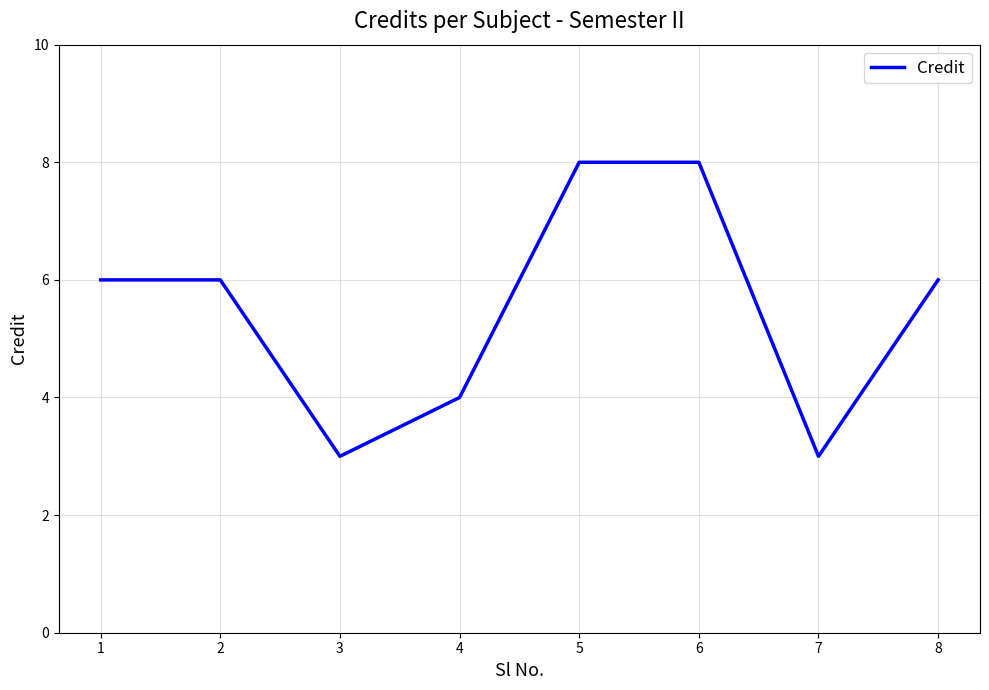

The value at 8 is 6. True or false?

True